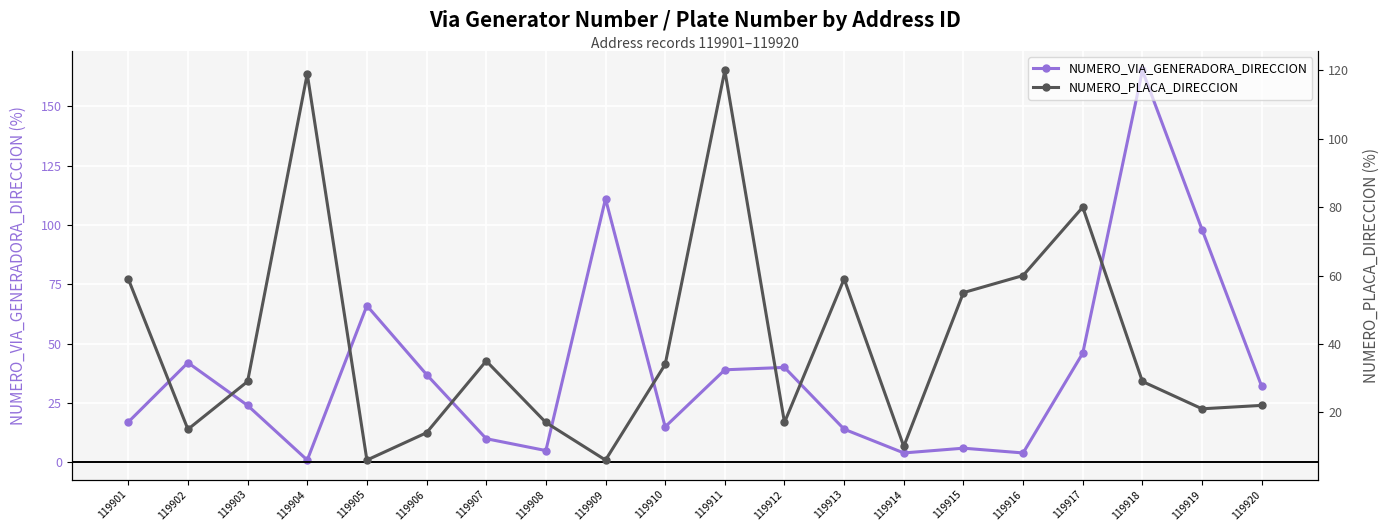

How many interior local valleys does the NUMERO_PLACA_DIRECCION series have?

6